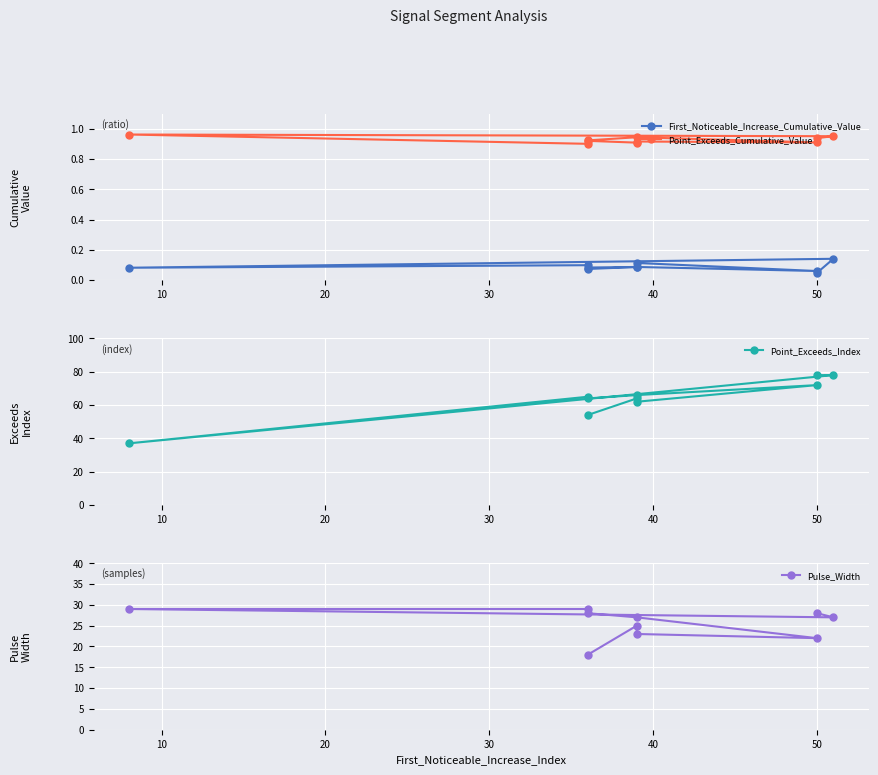

Is the value of Point_Exceeds_Index at 8 greater than the value of Pulse_Width at 50?

Yes